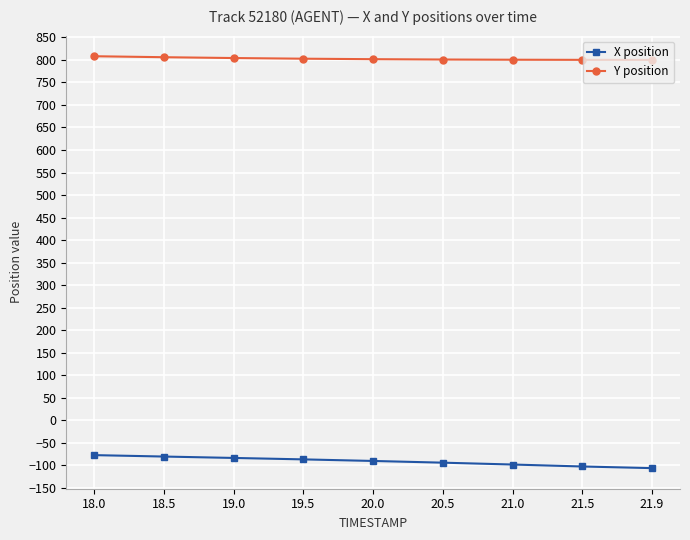

What is the minimum value for Y position?

799.9